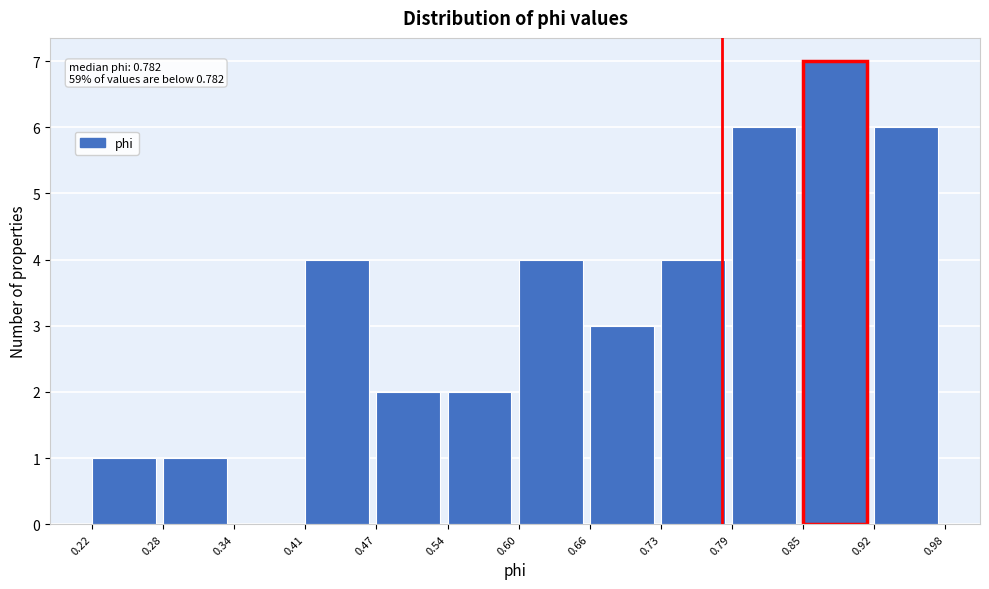

Which range on the x-axis has the tallest bar?

0.85 to 0.92